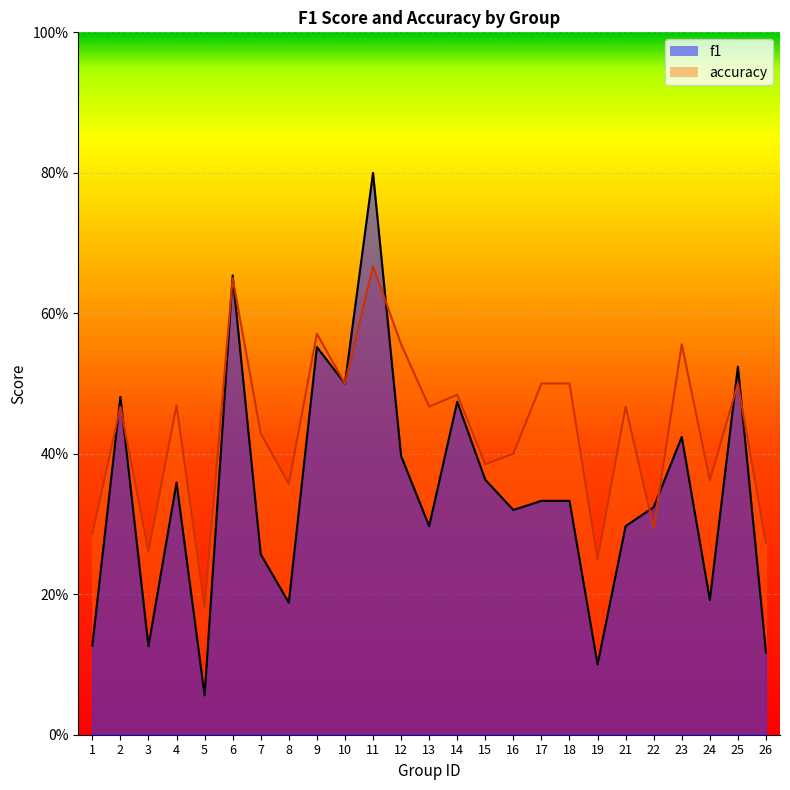

At which category is the sum across all series the highest?

11